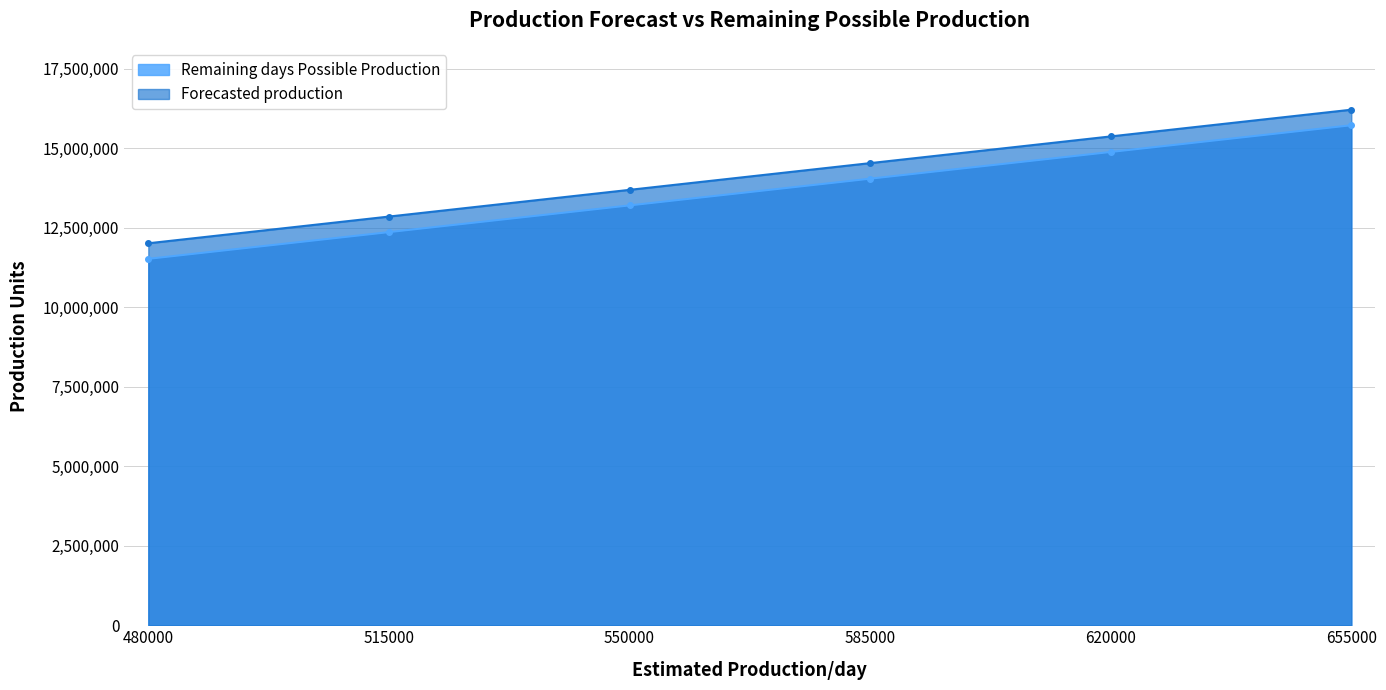

What is the difference between the Remaining days Possible Production values at 585000 and 480000?

2520000